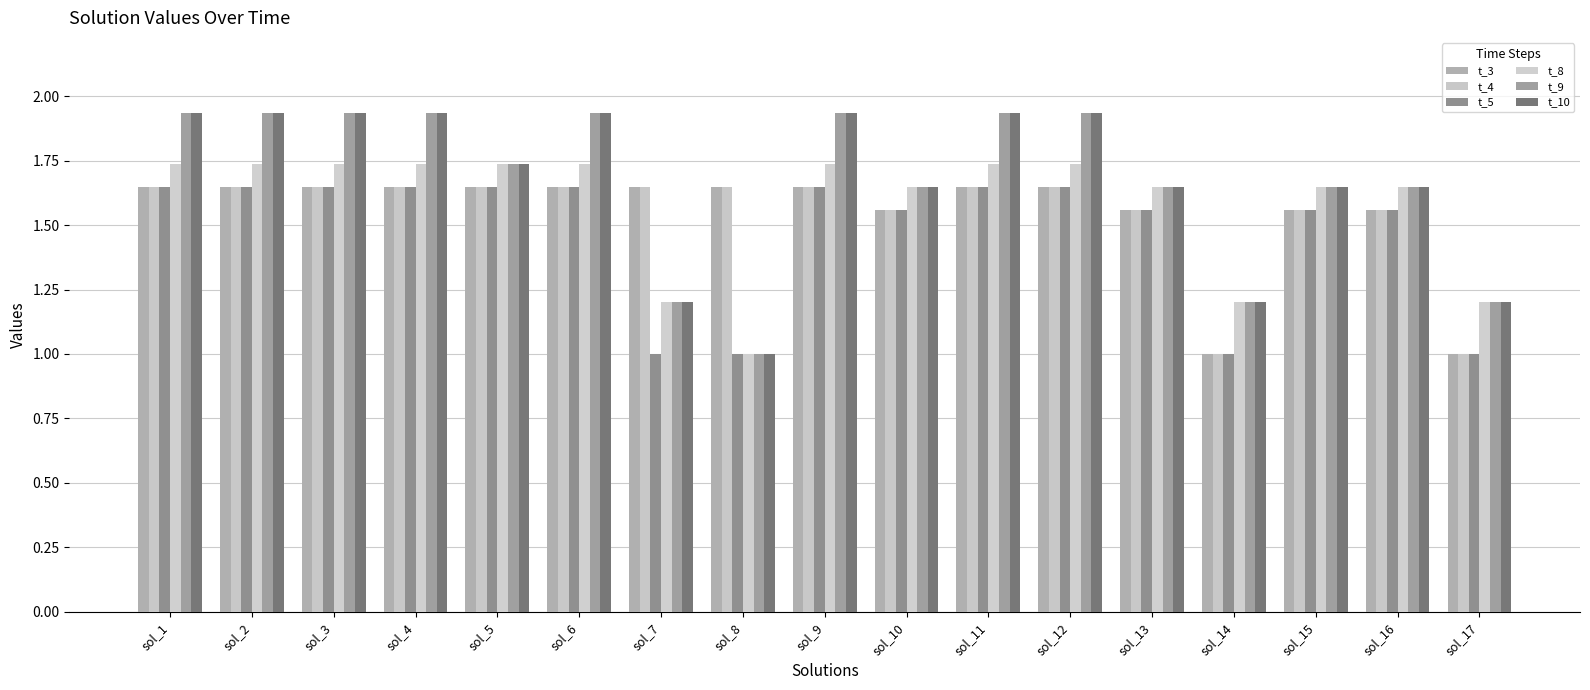

Which has a higher value, sol_11 or sol_3?

sol_11